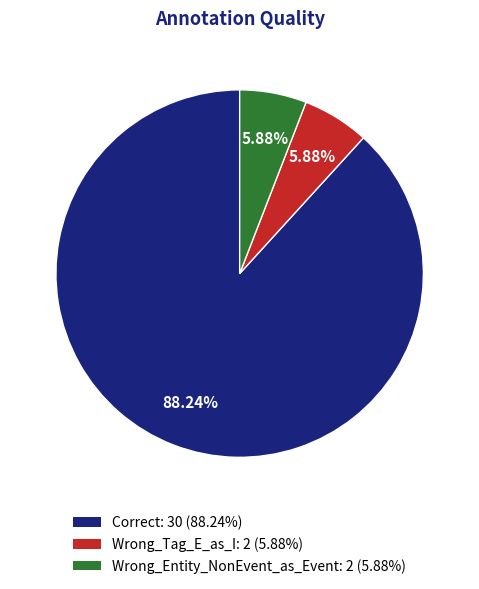

True or false: Wrong_Tag_E_as_I accounts for 15% of the total.

False